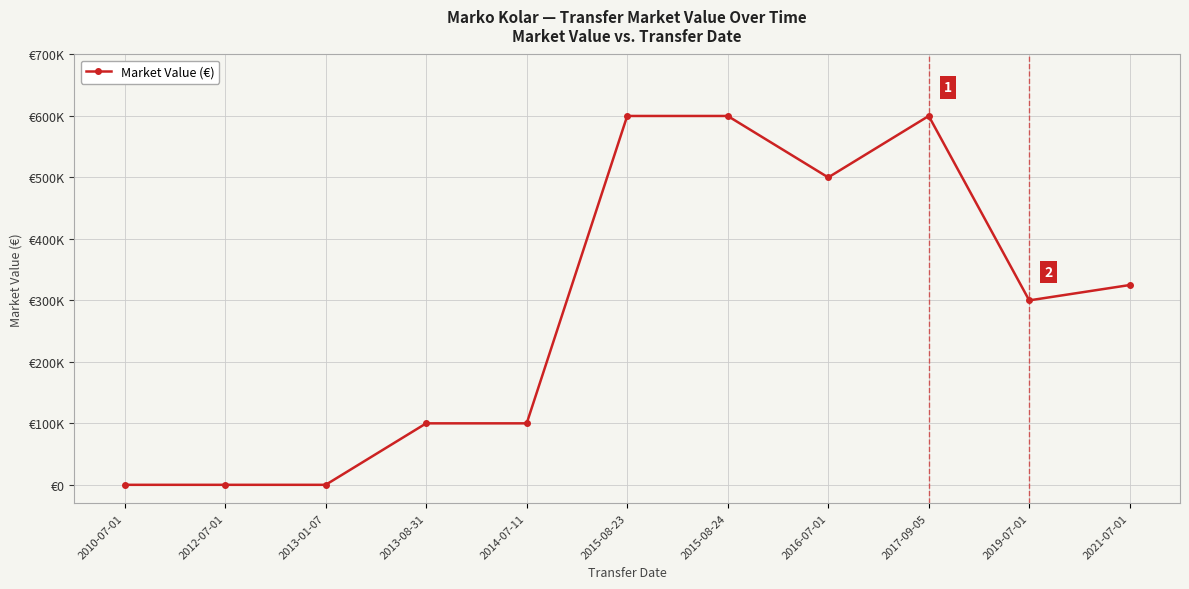

Rank the categories by value from lowest to highest.

2010-07-01, 2012-07-01, 2013-01-07, 2013-08-31, 2014-07-11, 2019-07-01, 2021-07-01, 2016-07-01, 2015-08-23, 2015-08-24, 2017-09-05